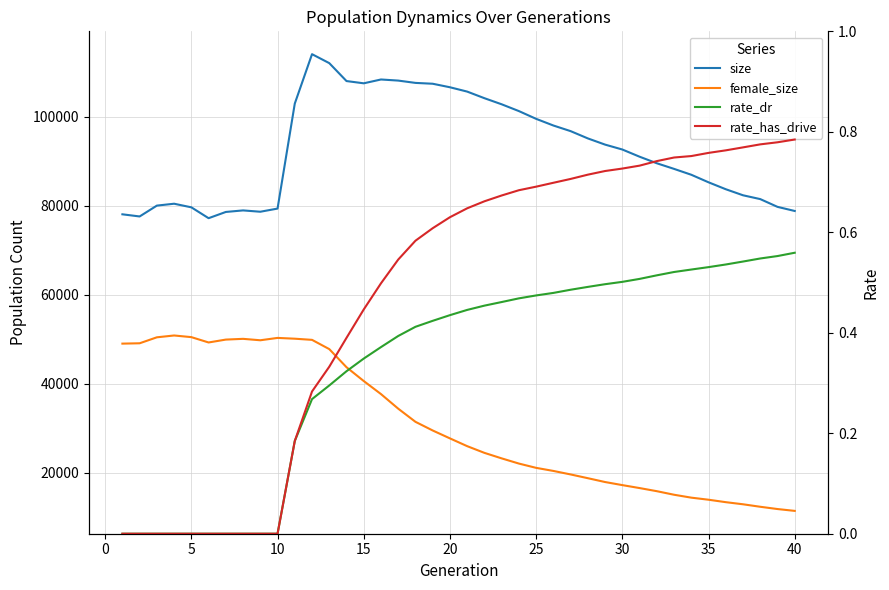

How many lines are shown in the chart?

4